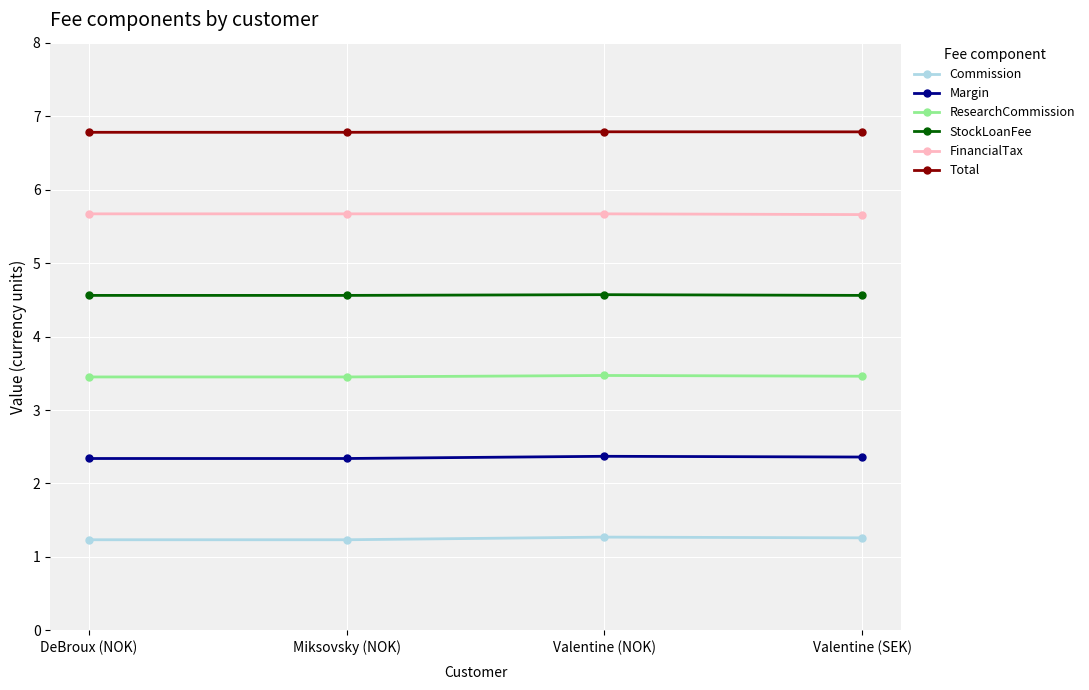

What is the sum of the Total values at Valentine (NOK) and Miksovsky (NOK)?

13.6